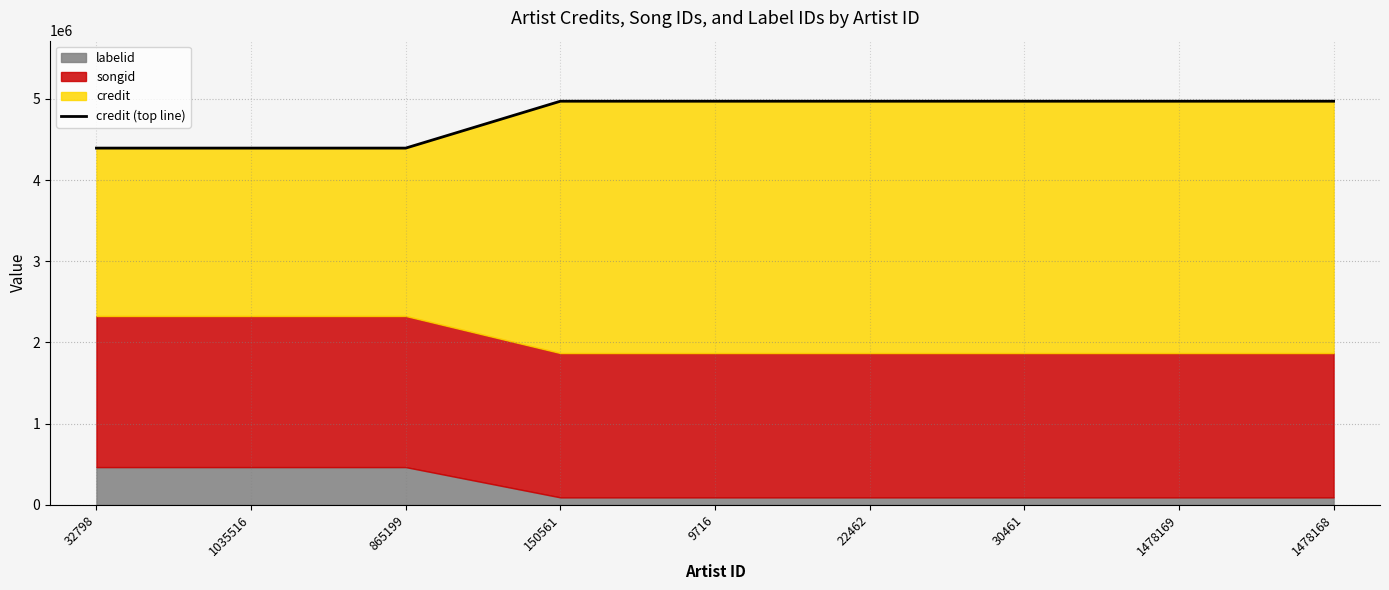

What is the difference between the second highest and minimum values?

577399.7